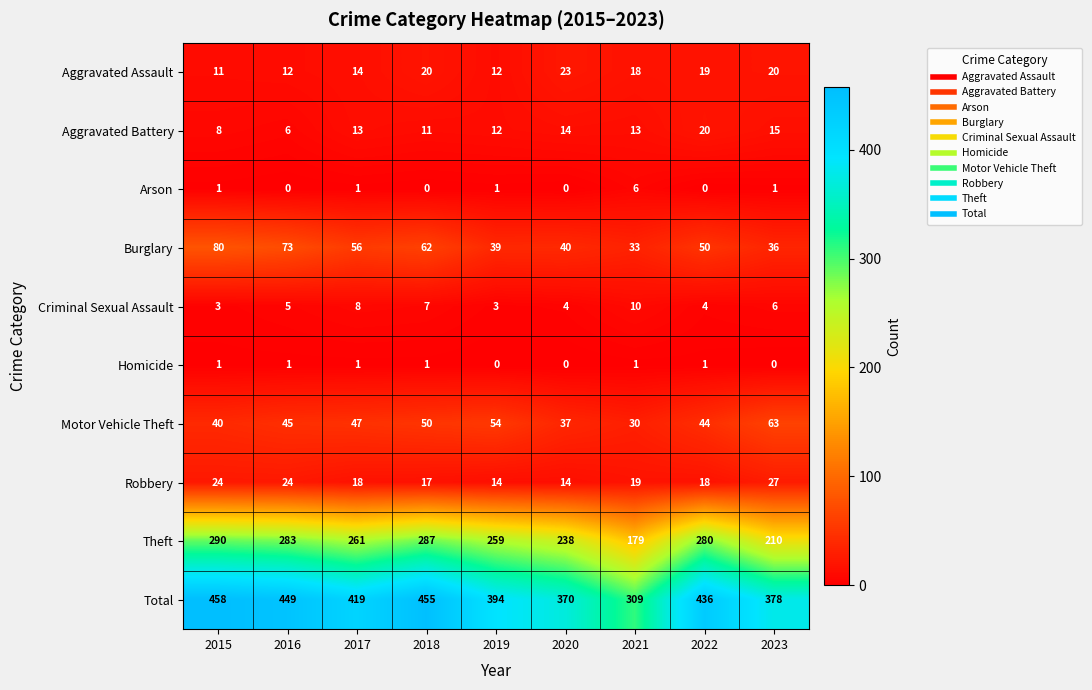

At which category is the sum across all series the highest?

2015